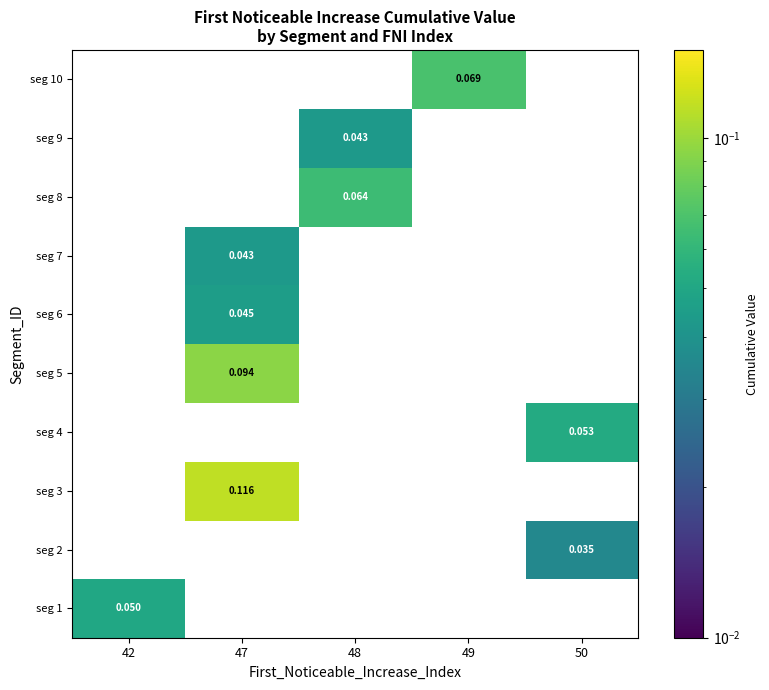

Which label corresponds to the largest value in the chart?

47